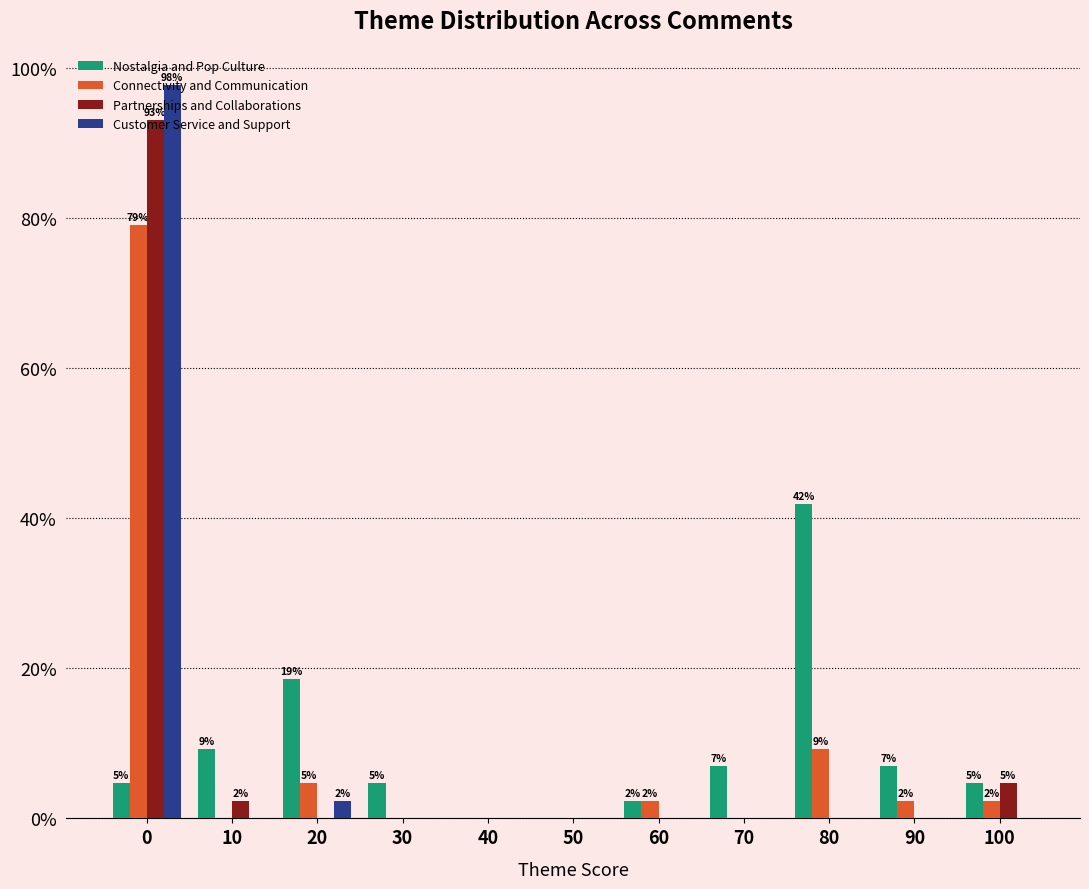

What is the difference between the Partnerships and Collaborations values at 60 and 100?

4.7